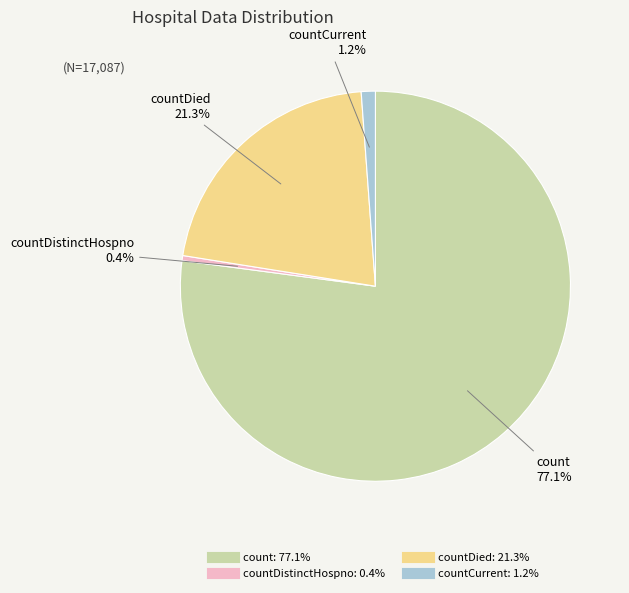

Does any single category account for the majority?

Yes